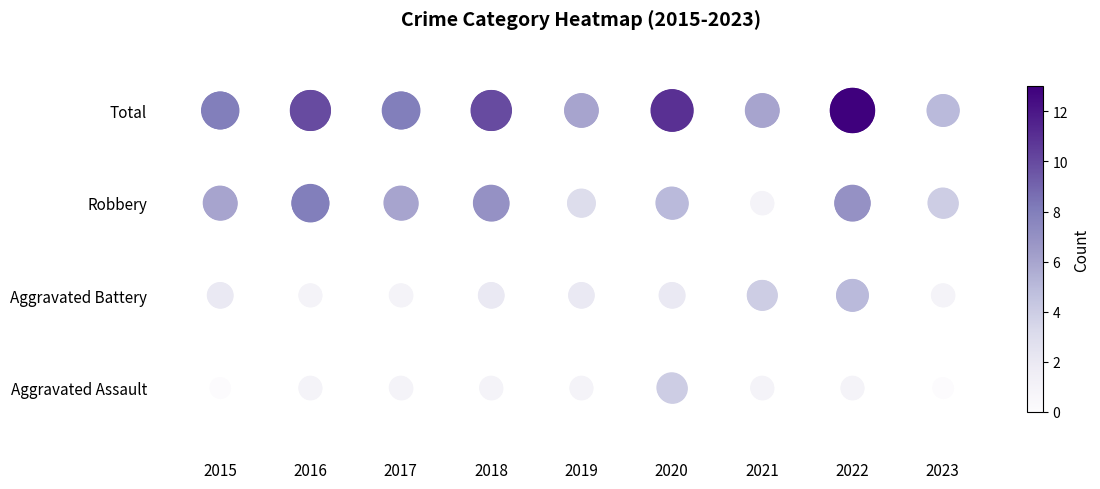

Rank the series by their average value, from highest to lowest.

Total, Robbery, Aggravated Battery, Aggravated Assault